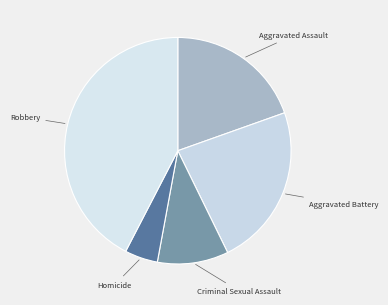

Which slice is the smallest?

Homicide